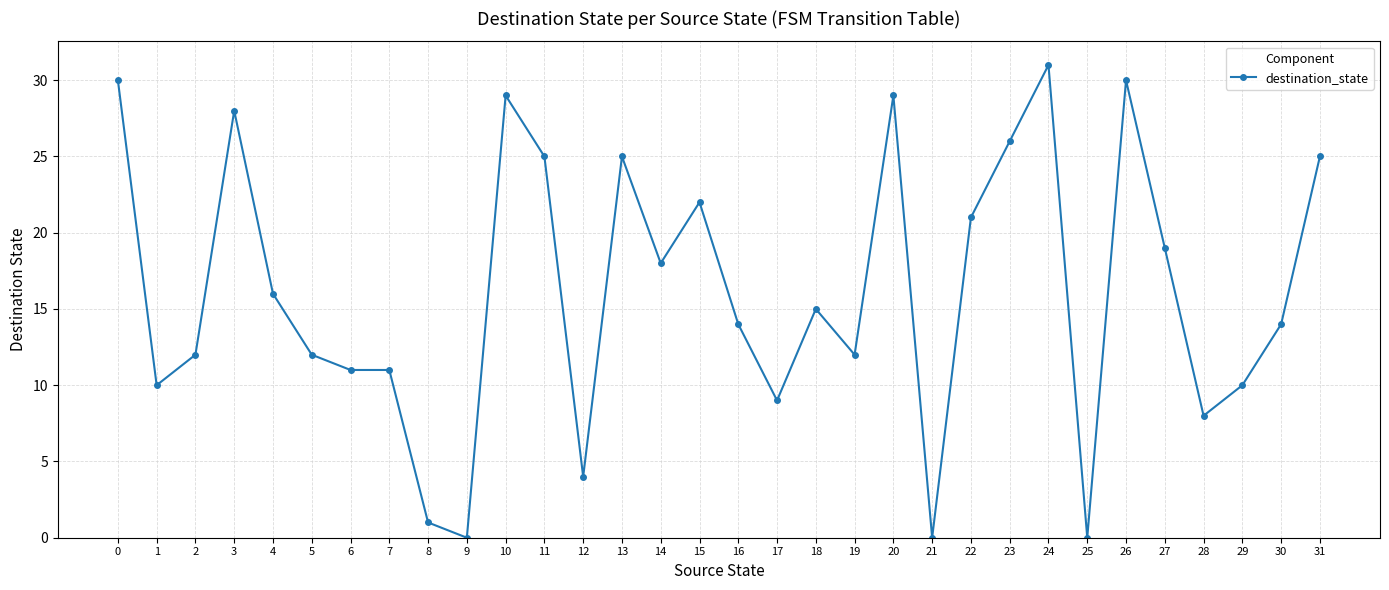

True or false: the data shows 12 at 3.

False